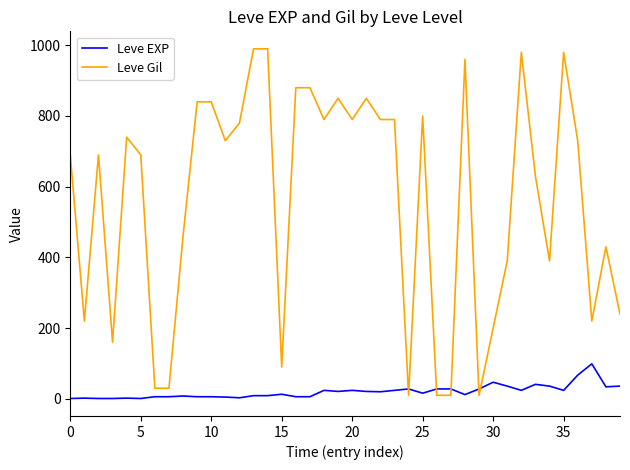

List the series in order of their overall mean, lowest first.

Leve EXP, Leve Gil